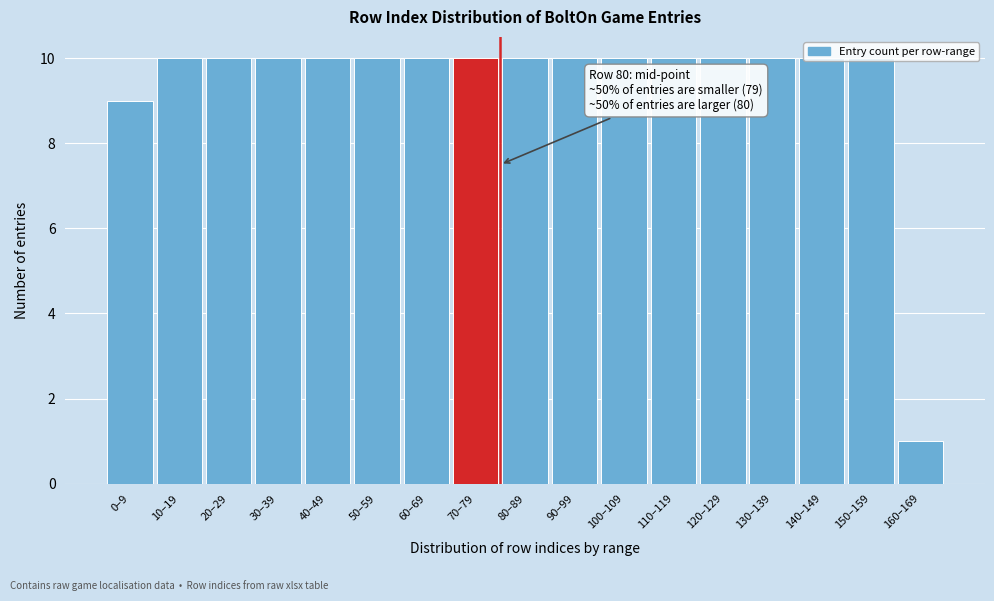

What is the label of the 14th bar from the right?

30–39